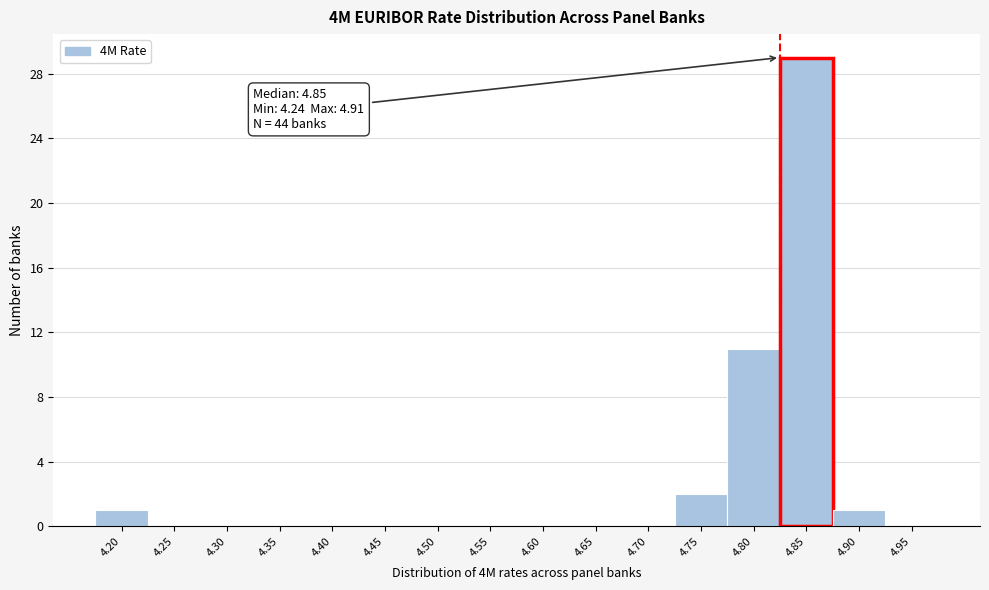

Reading left to right, list all the values displayed in this chart.

4.20=1	4.25=0	4.30=0	4.35=0	4.40=0	4.45=0	4.50=0	4.55=0	4.60=0	4.65=0	4.70=0	4.75=2	4.80=11	4.85=29	4.90=1	4.95=0